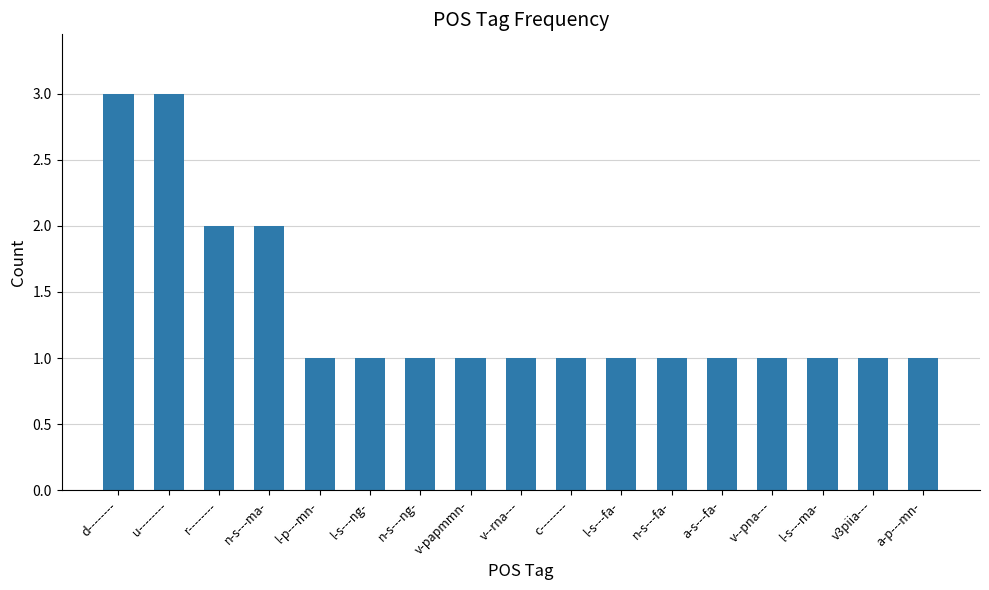

What is the greatest value displayed?

3